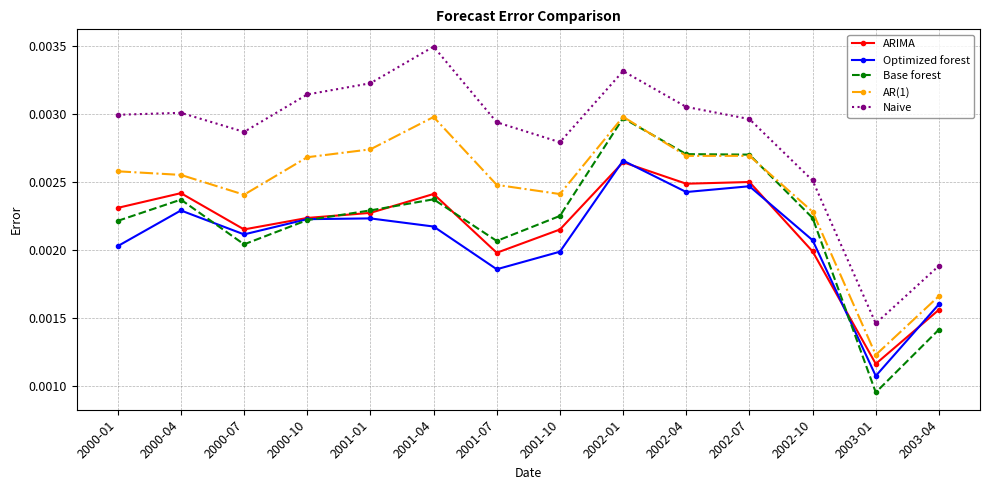

True or false: ARIMA and Optimized forest cross at least once.

True